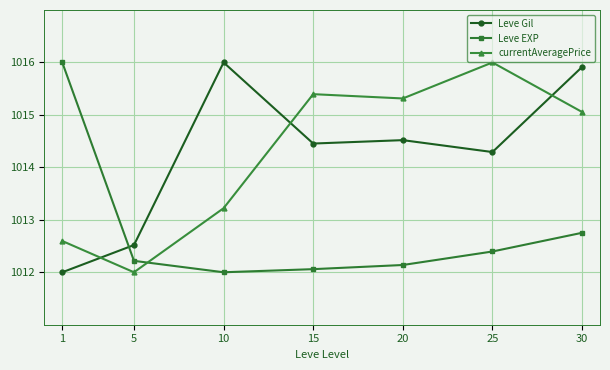

Between which two adjacent categories do Leve Gil and Leve EXP first intersect?

1 and 5